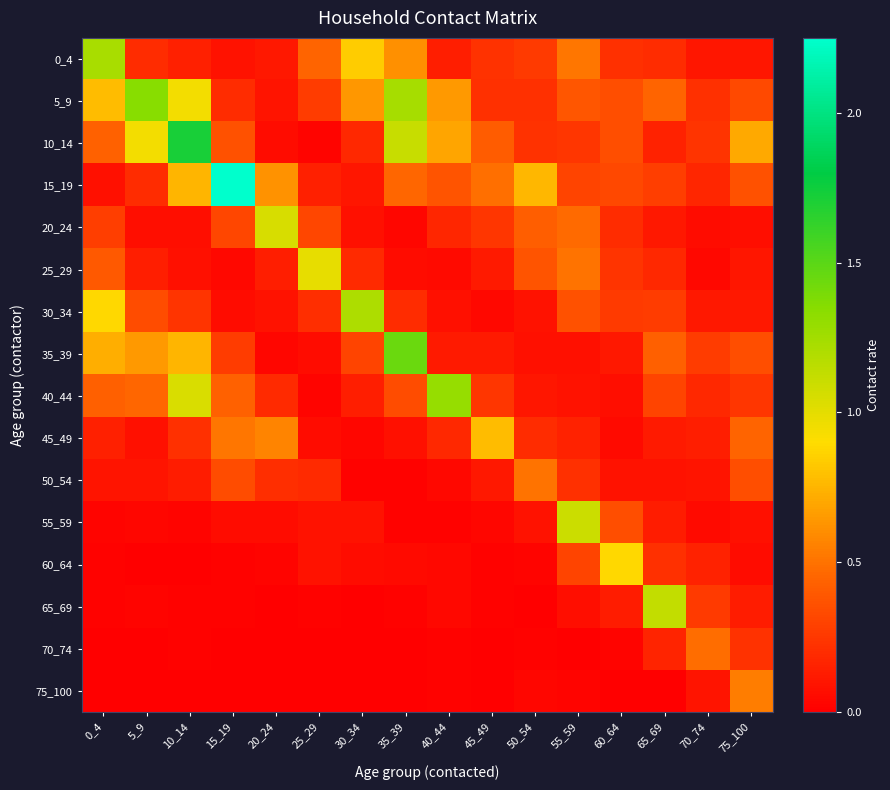

At how many categories does at least one series exceed 0?

16